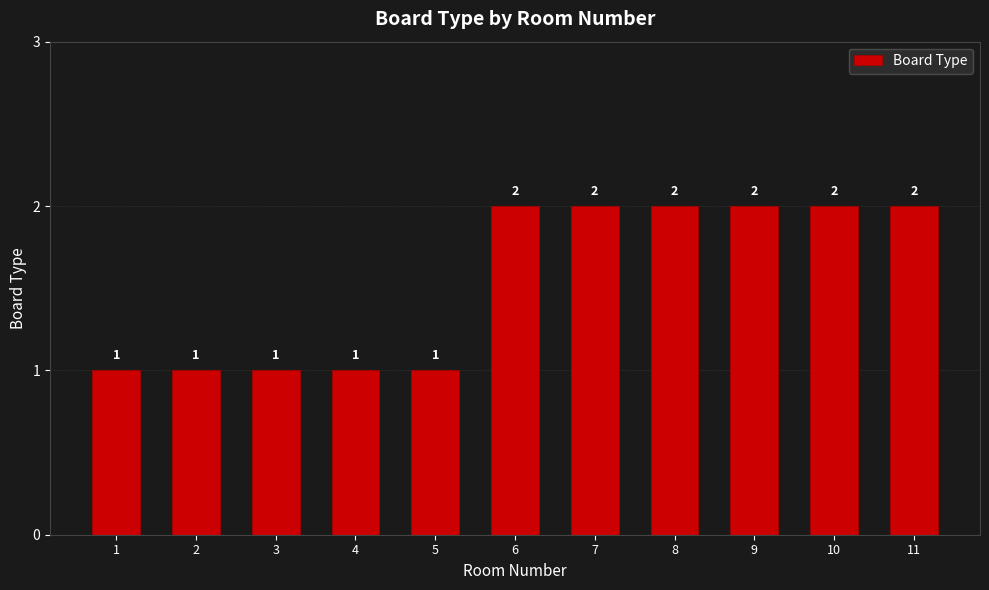

What is the value of the 6th bar from the left?

2